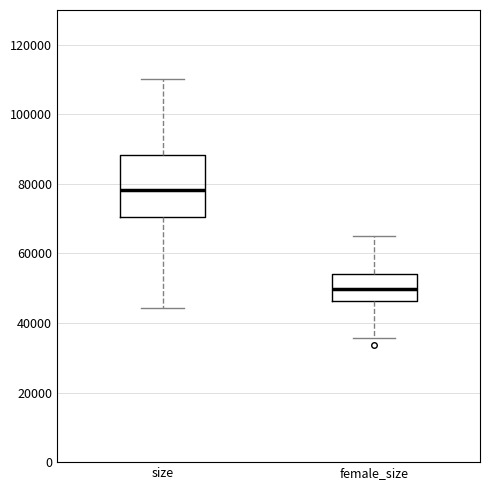

Comparing the boxes themselves (not the whiskers), which one is the tallest?

size